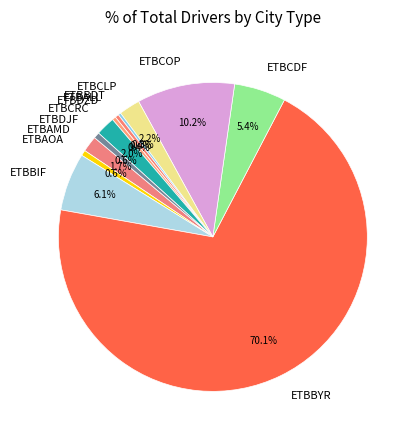

To the nearest percent, what is the difference between the largest and smallest slice percentages?

70%